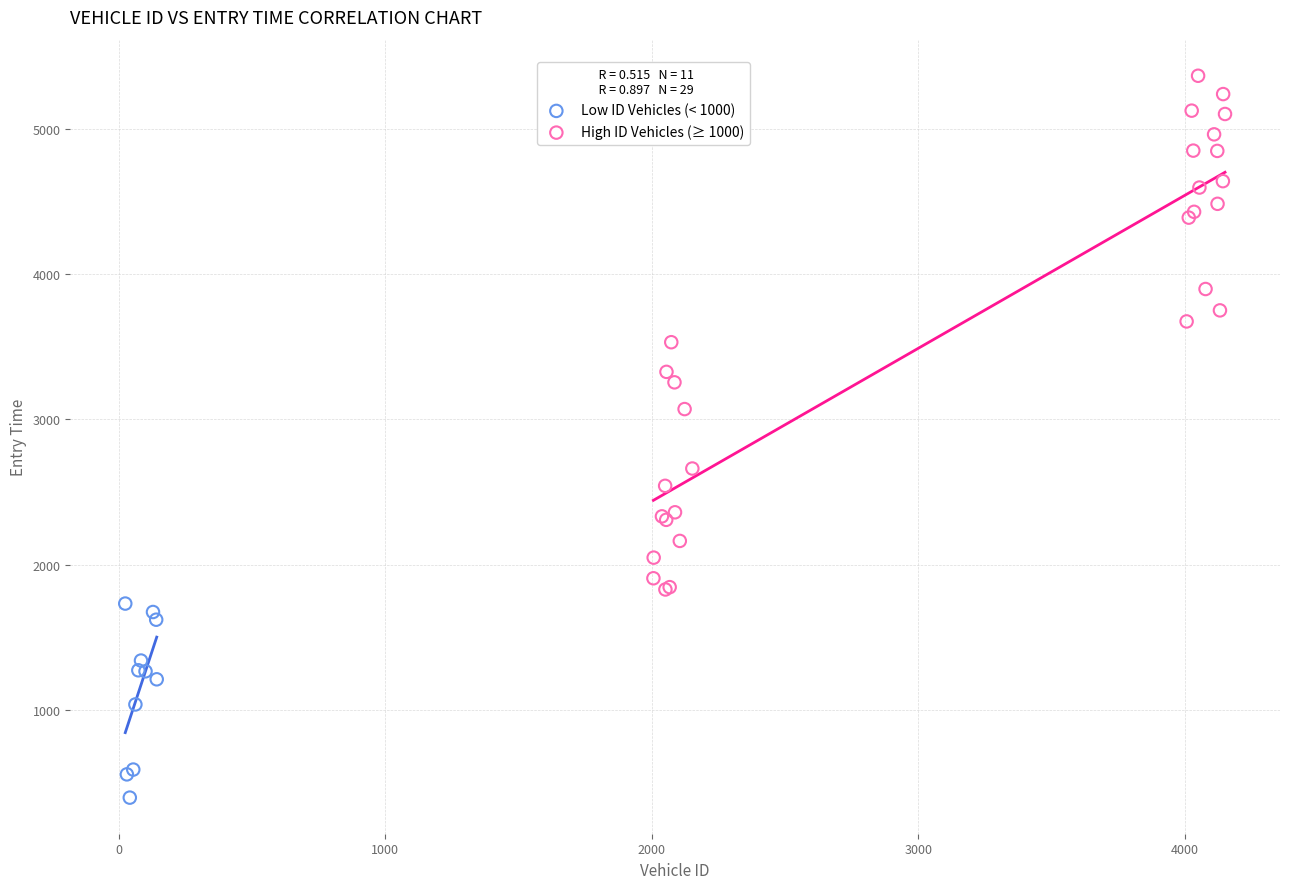

Which series has the largest Y range (max minus min)?

High ID Vehicles (≥ 1000)